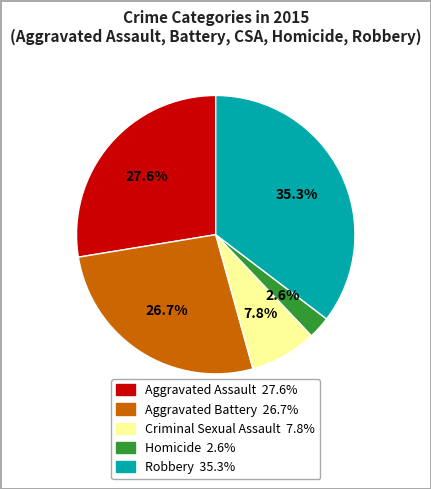

The Robbery slice represents 43% of the pie. True or false?

False